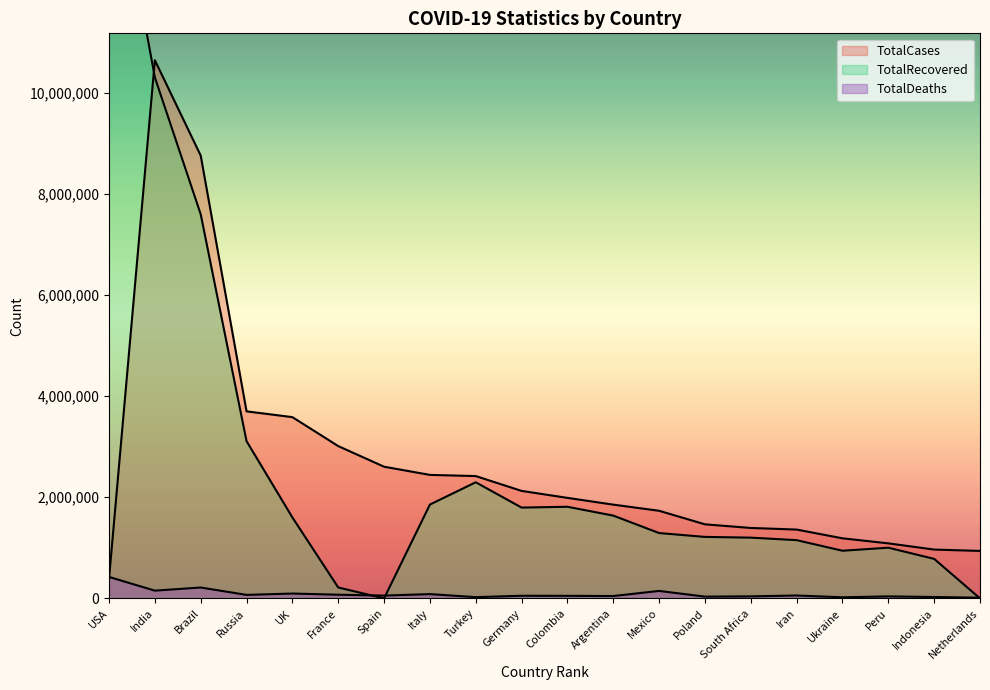

After their last crossing, which series has the higher values: TotalRecovered or TotalCases?

TotalCases